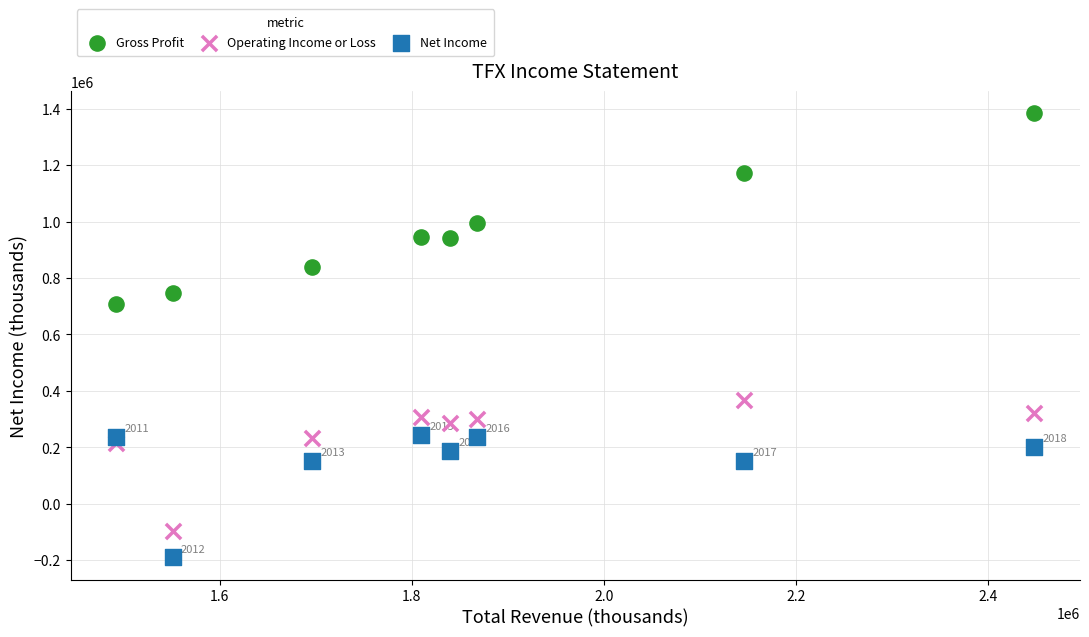

Across all data points, what is the range of Y values (max minus min)?

1574500